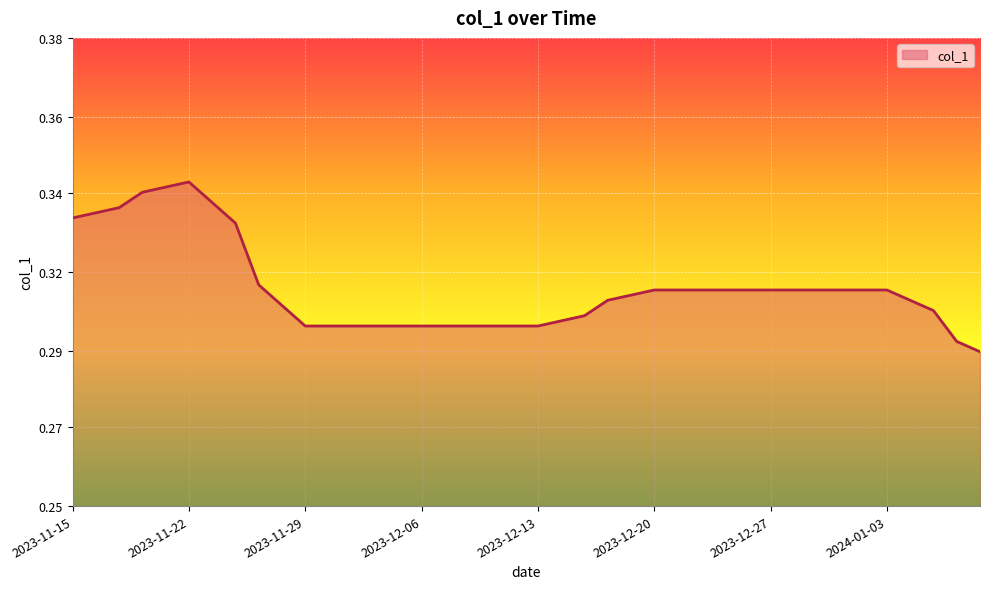

List the labels in order of value, smallest first.

2024-01-09, 2024-01-08, 2023-11-29, 2023-11-30, 2023-12-01, 2023-12-04, 2023-12-05, 2023-12-06, 2023-12-07, 2023-12-08, 2023-12-11, 2023-12-12, 2023-12-13, 2023-12-14, 2023-12-15, 2024-01-05, 2023-11-28, 2023-12-18, 2024-01-04, 2023-12-19, 2024-01-03, 2023-12-20, 2023-12-21, 2023-12-22, 2023-12-25, 2023-12-26, 2023-12-27, 2023-12-28, 2023-12-29, 2024-01-01, 2024-01-02, 2023-11-27, 2023-11-24, 2023-11-15, 2023-11-16, 2023-11-17, 2023-11-23, 2023-11-20, 2023-11-21, 2023-11-22